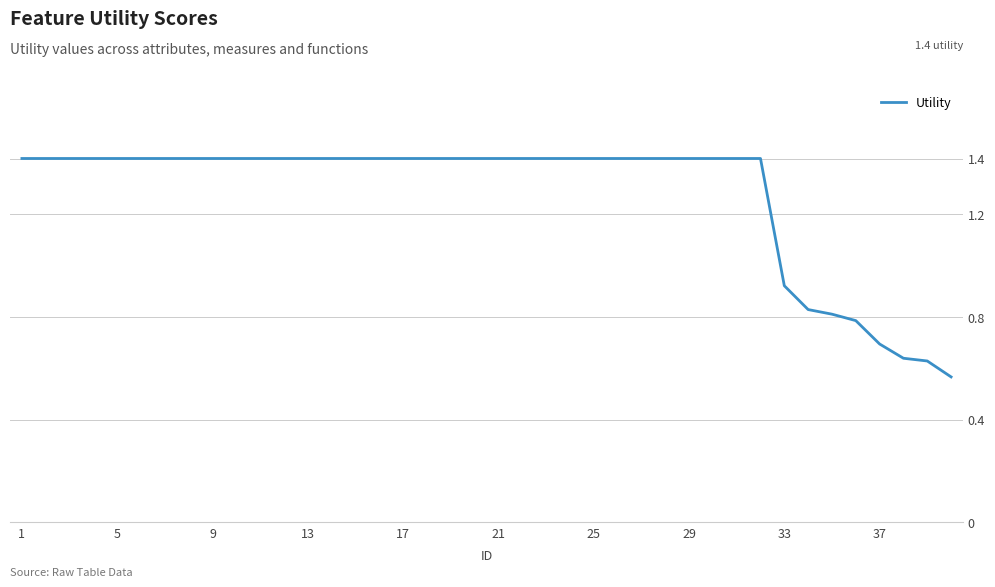

What is the maximum value shown in the chart?

1.4